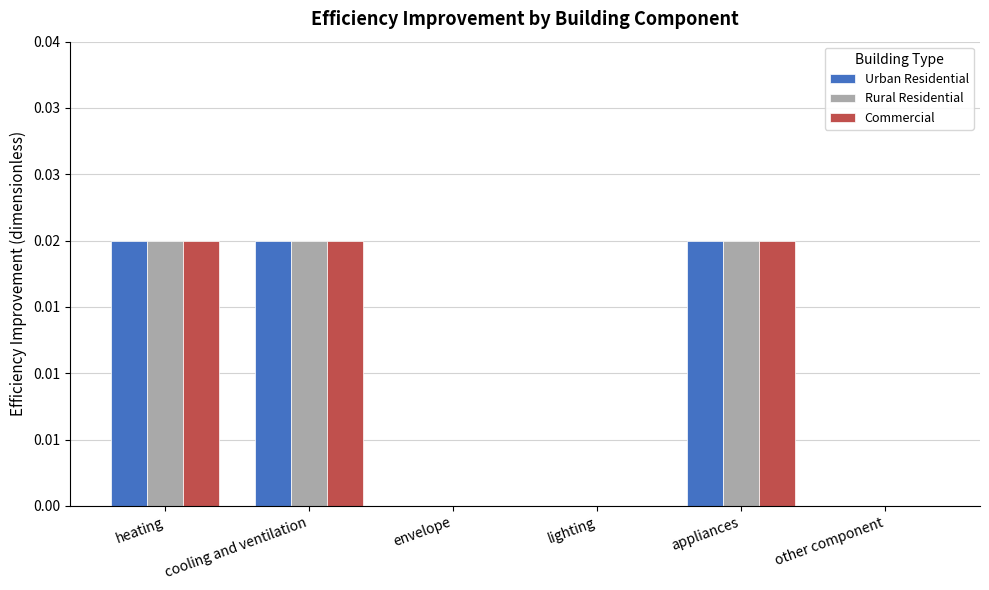

Are the bars horizontal?

No